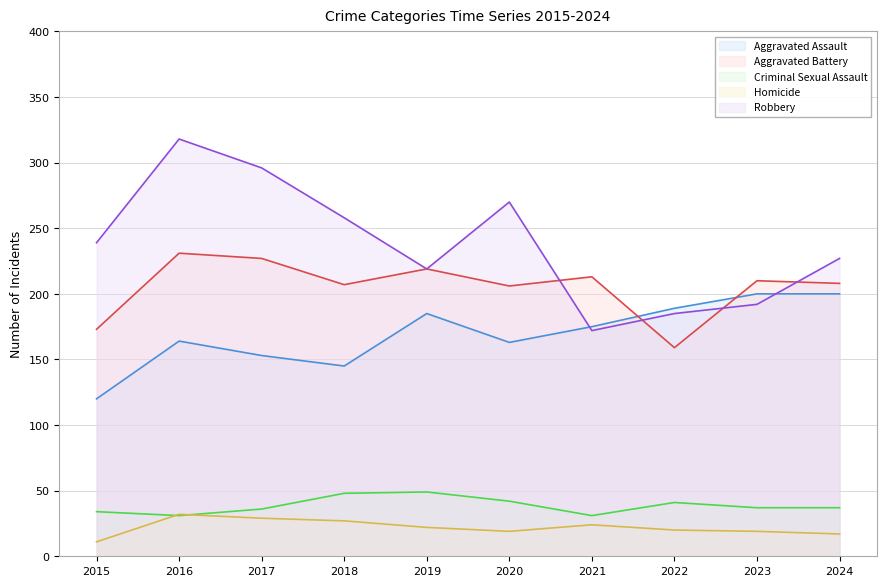

What is the minimum value shown in the chart?

11